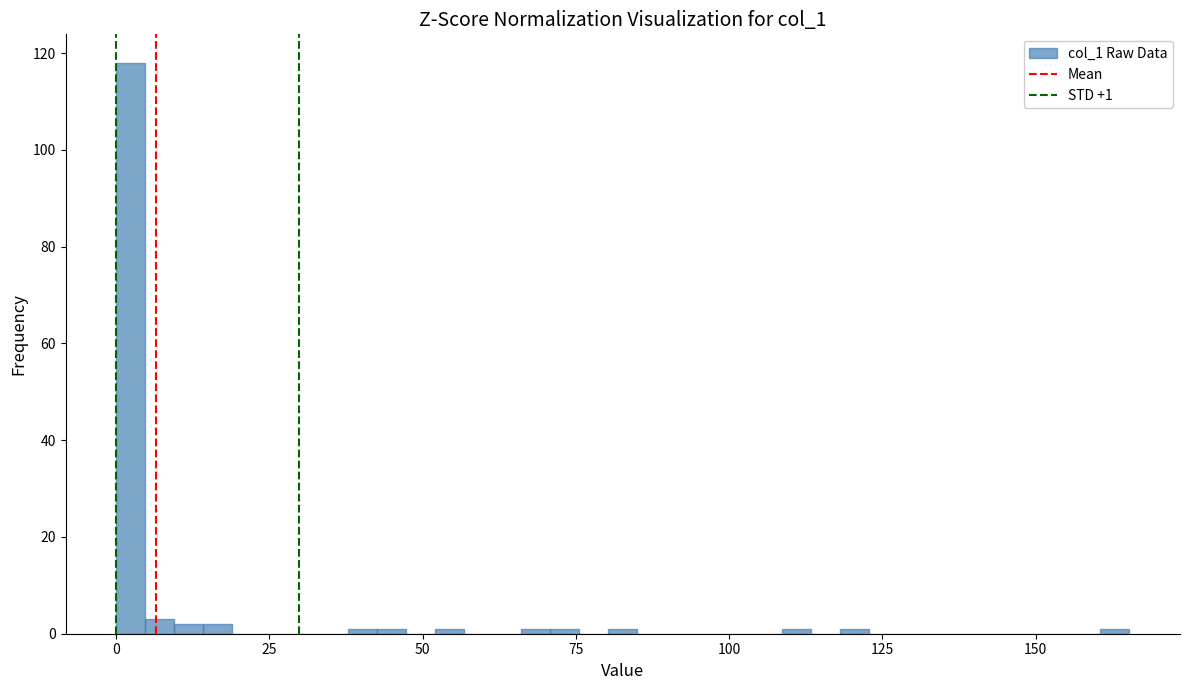

Around what value on the x-axis is the tallest bar? Give the approximate position of its centre, as read against the axis.

0